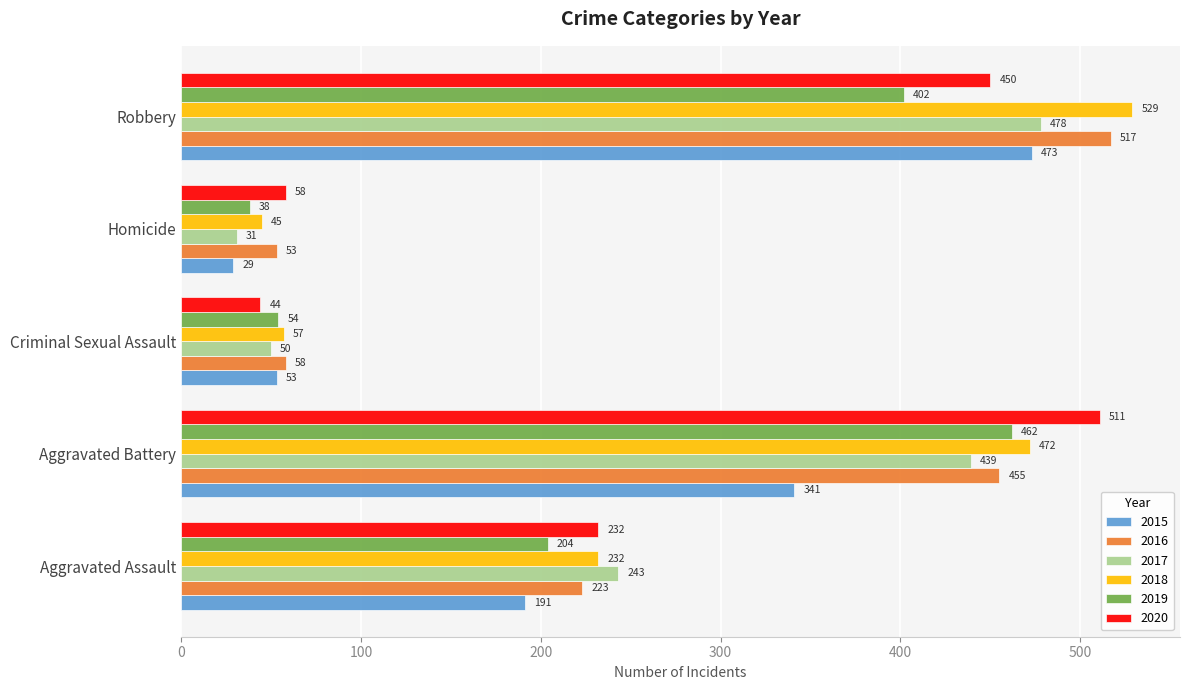

What is the difference between the highest and lowest values at Homicide?

29